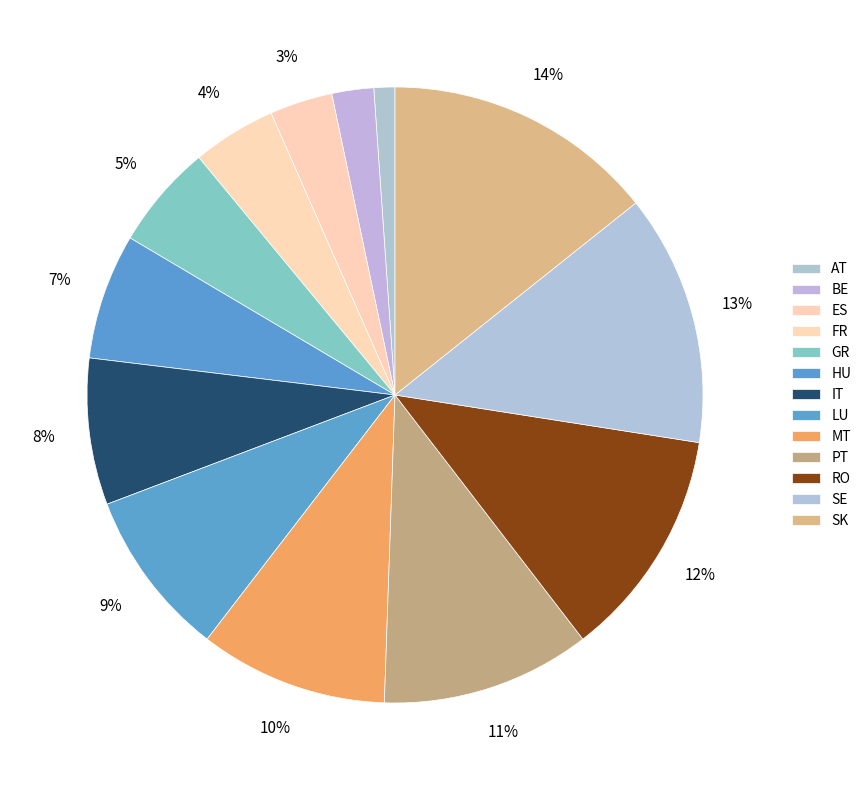

Count the number of slices in the pie.

13